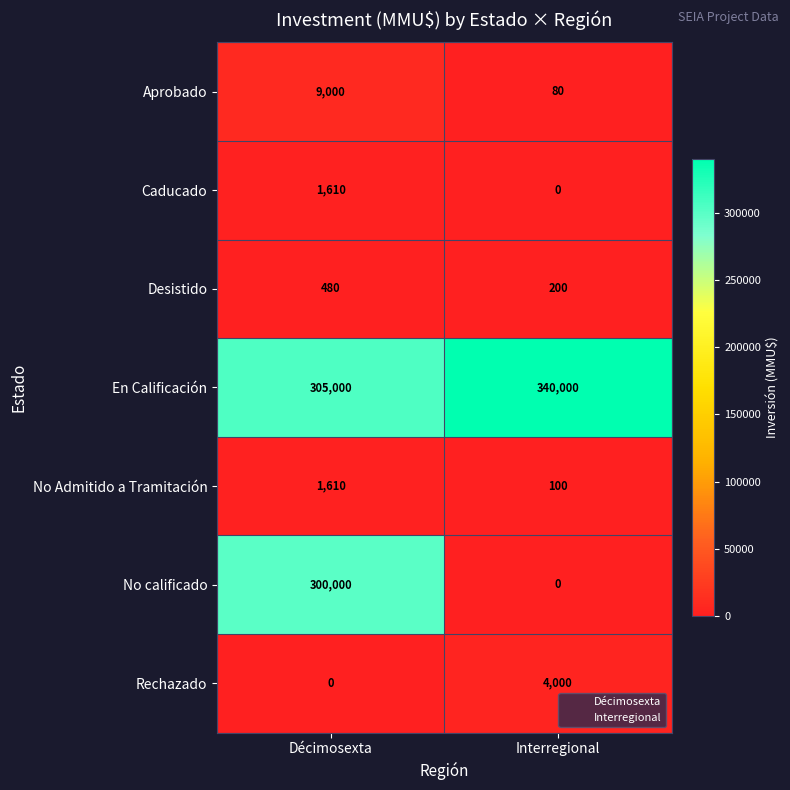

Read the Desistido value at Décimosexta, to the nearest 50.

500